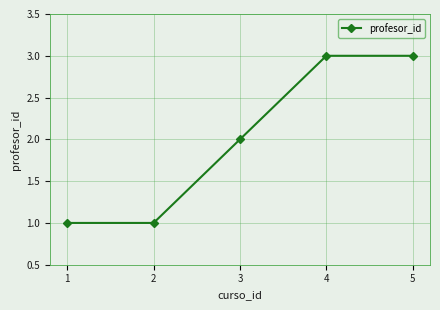

What is the difference between the maximum and second lowest values?

2